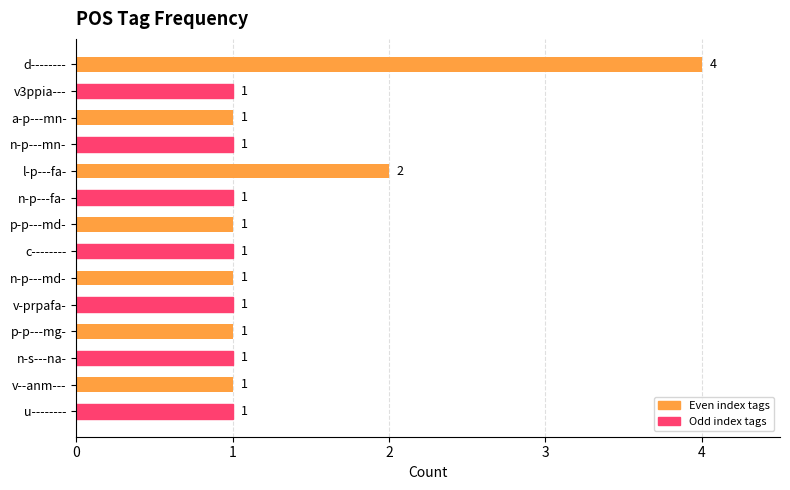

What is the average value?

1